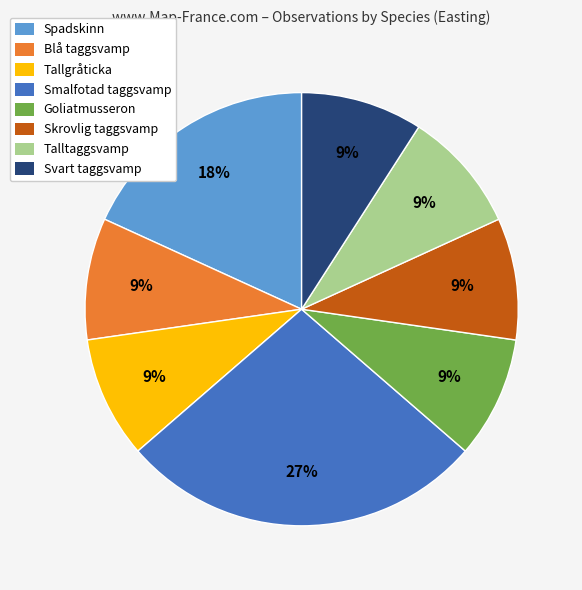

Do Goliatmusseron and Blå taggsvamp together represent more than half of the pie?

No